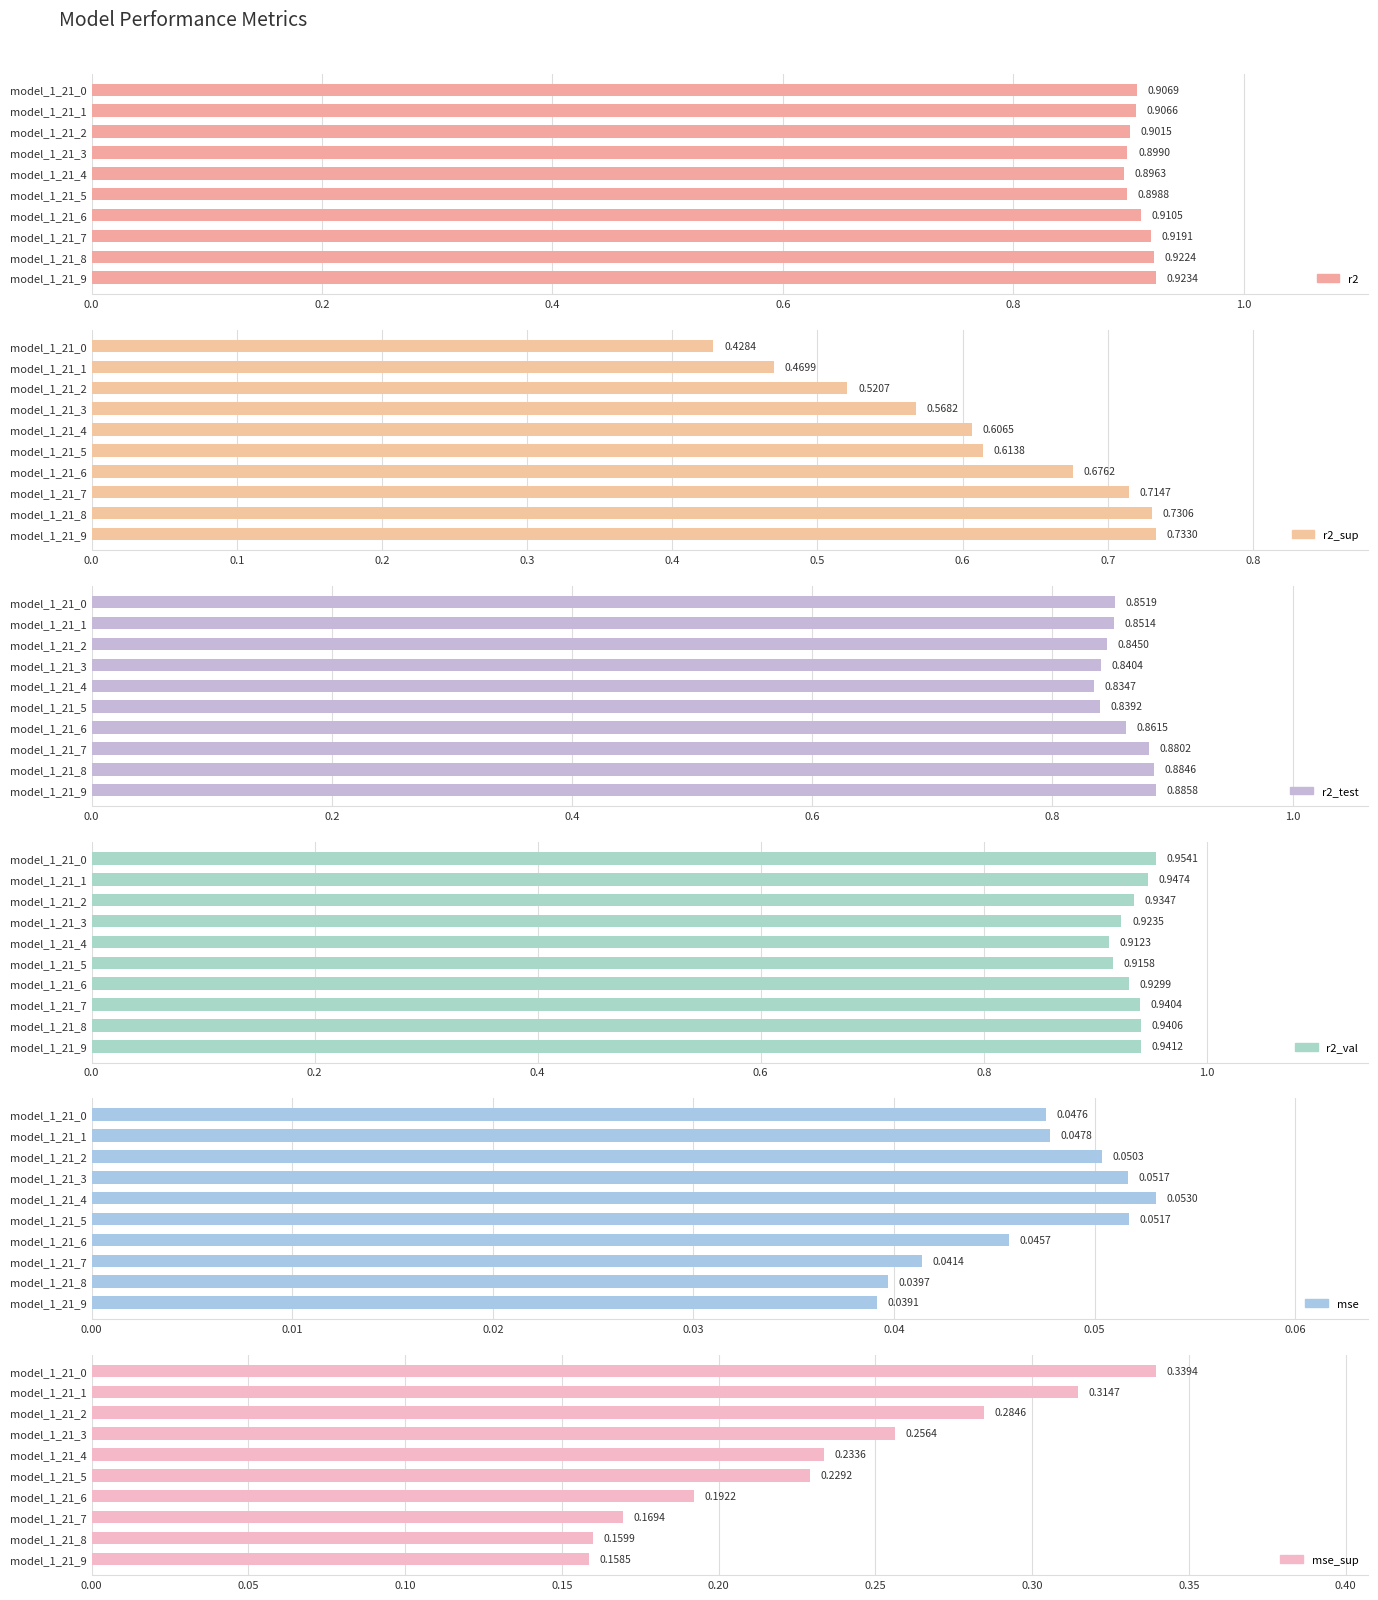

What is the difference between the maximum and minimum values in the r2_sup series?

0.3